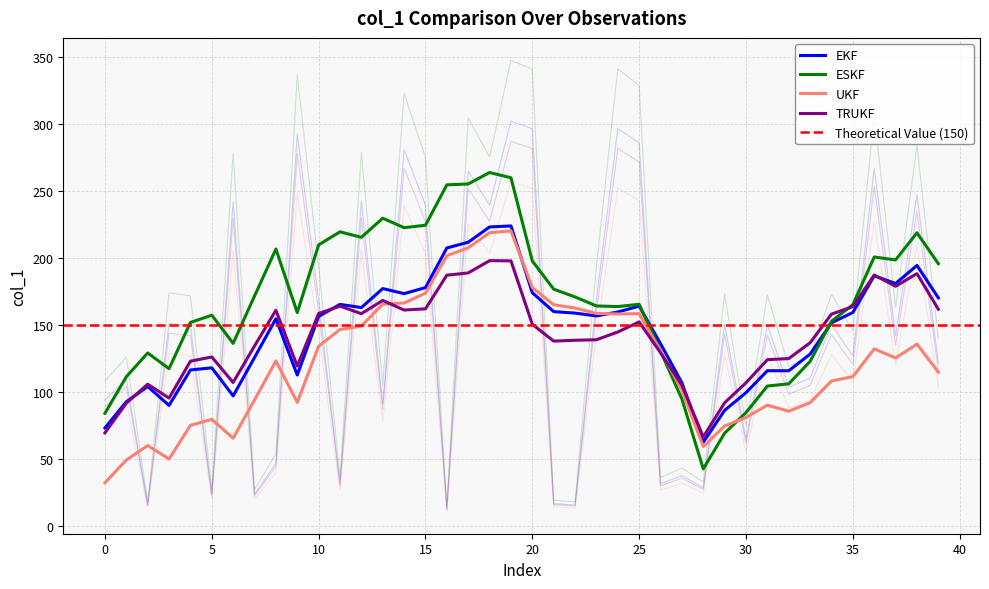

Which category has the highest value across all series?

19